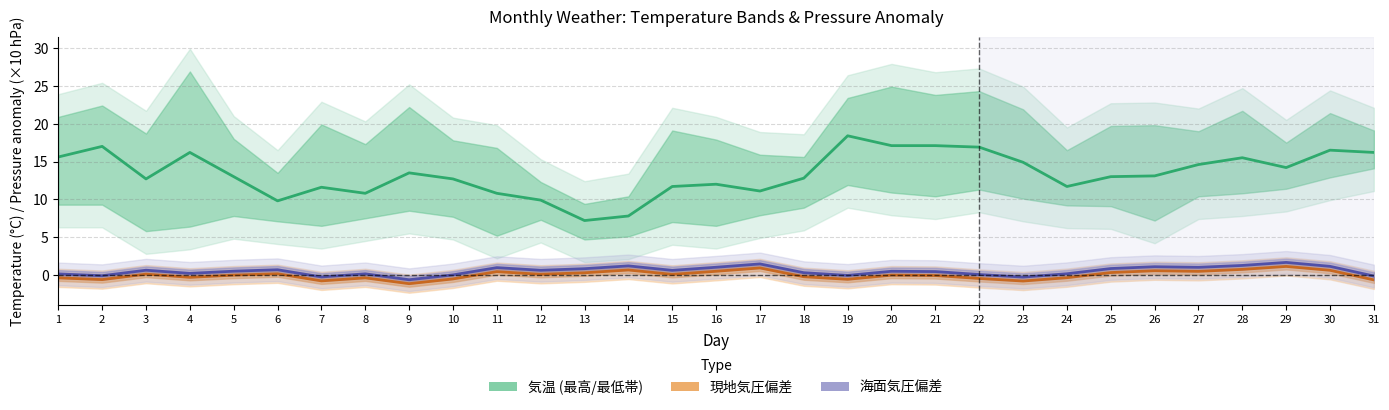

Count the number of categories in the chart.

31